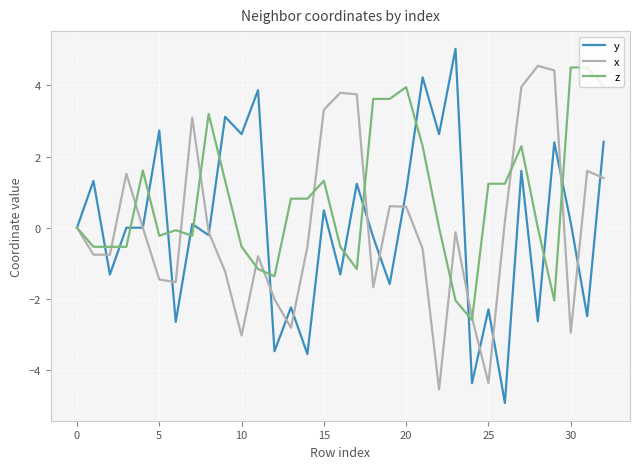

What is the smallest value displayed?

-4.9